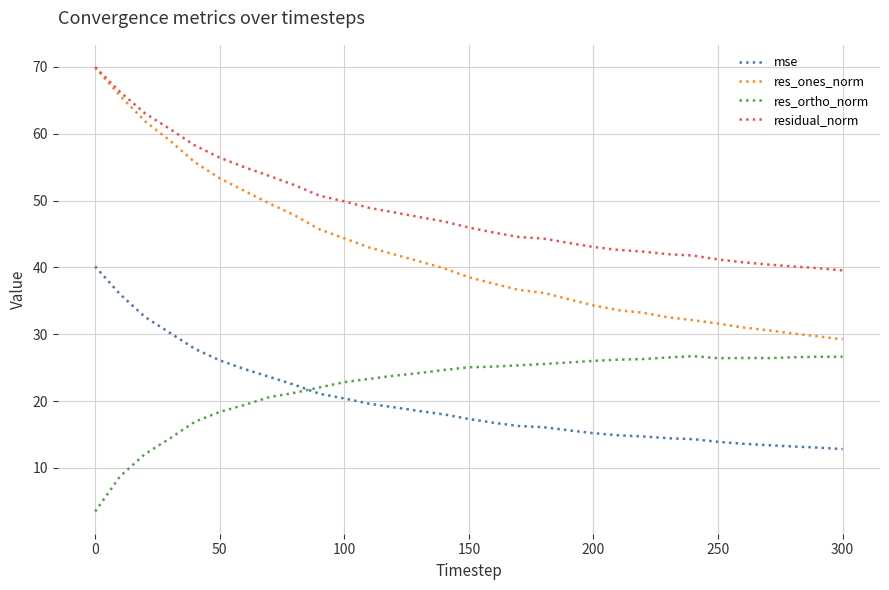

Which series has the largest total across all categories?

residual_norm